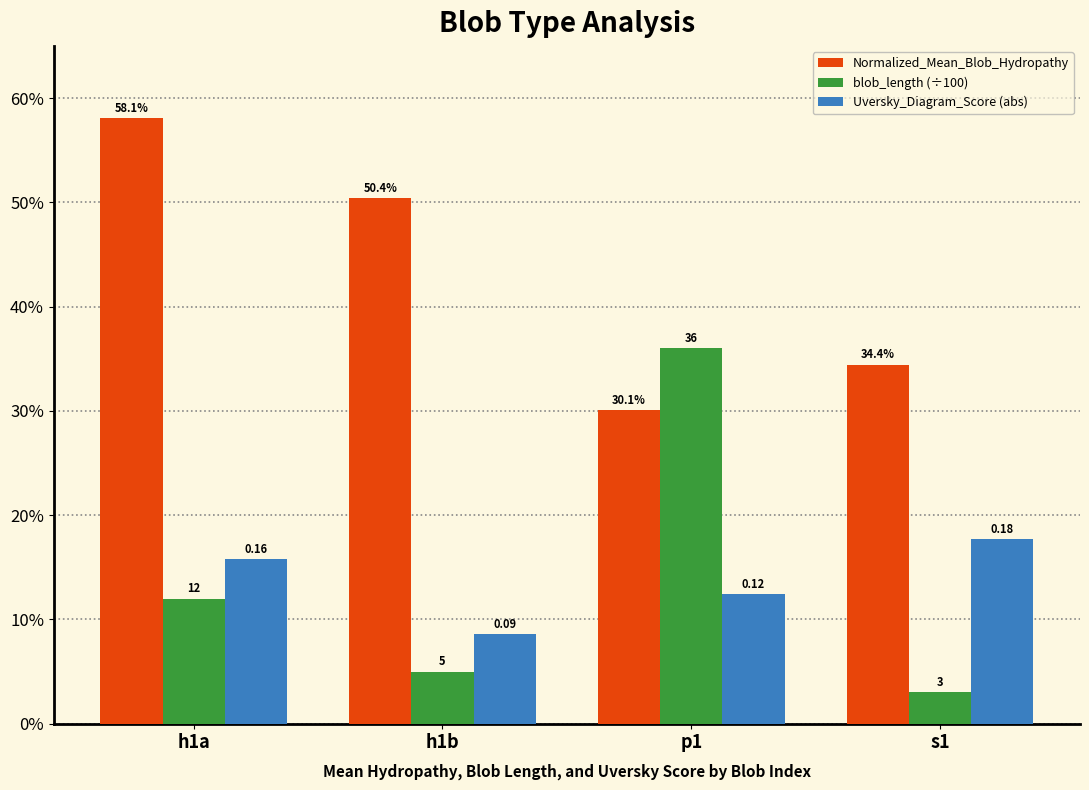

What position from the left is p1?

3